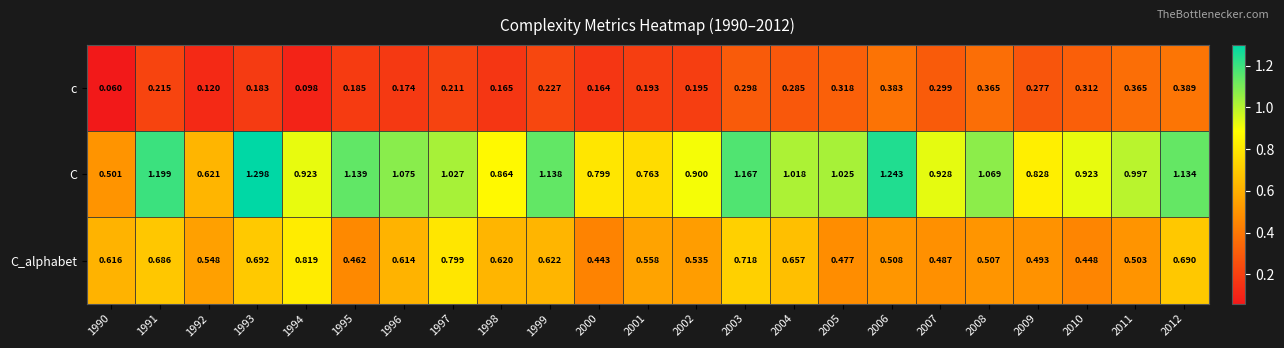

At 1996, list the series in order from smallest to largest.

c, C_alphabet, C